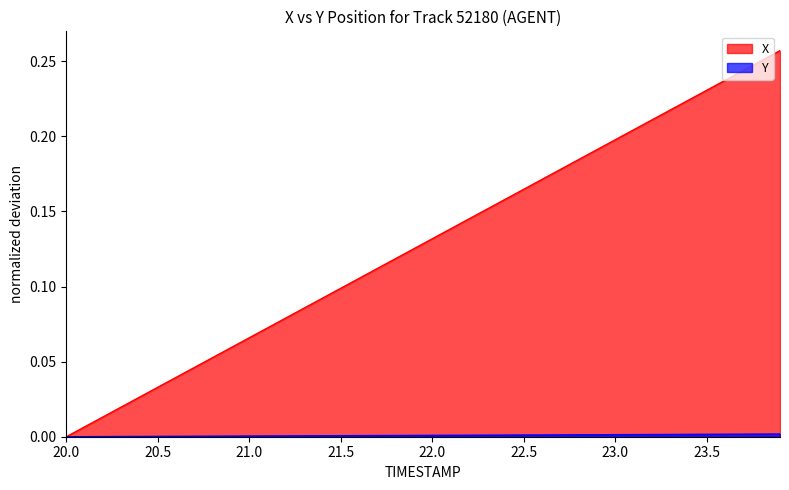

Which series has the widest spread of values?

X